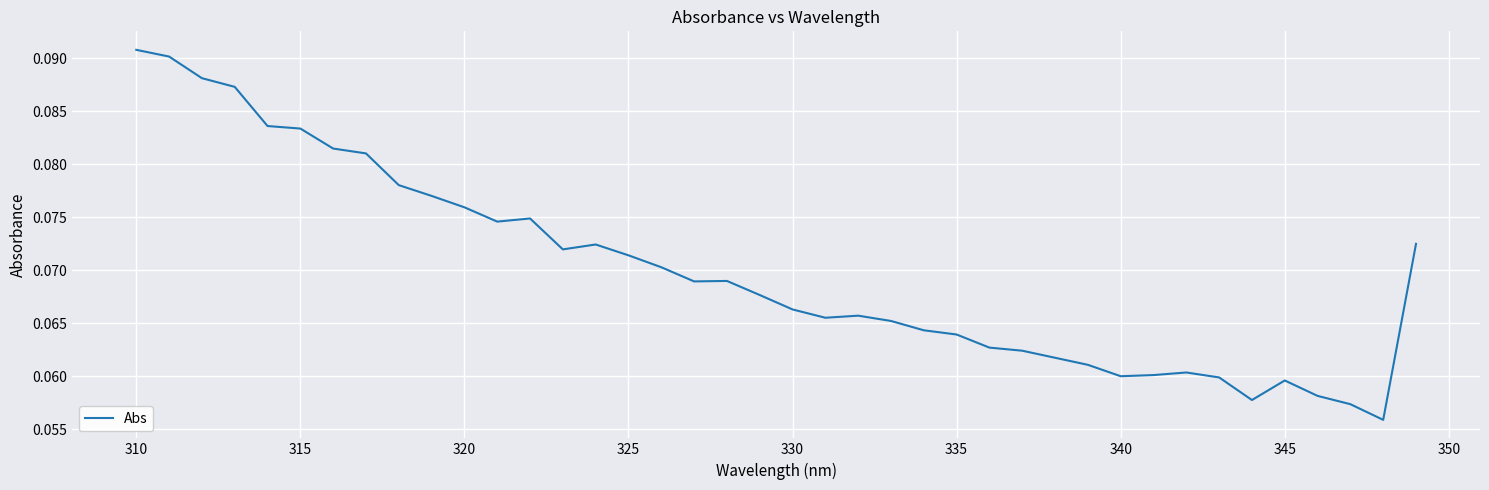

How many points are lower than both their immediate neighbors (excluding endpoints)?

7